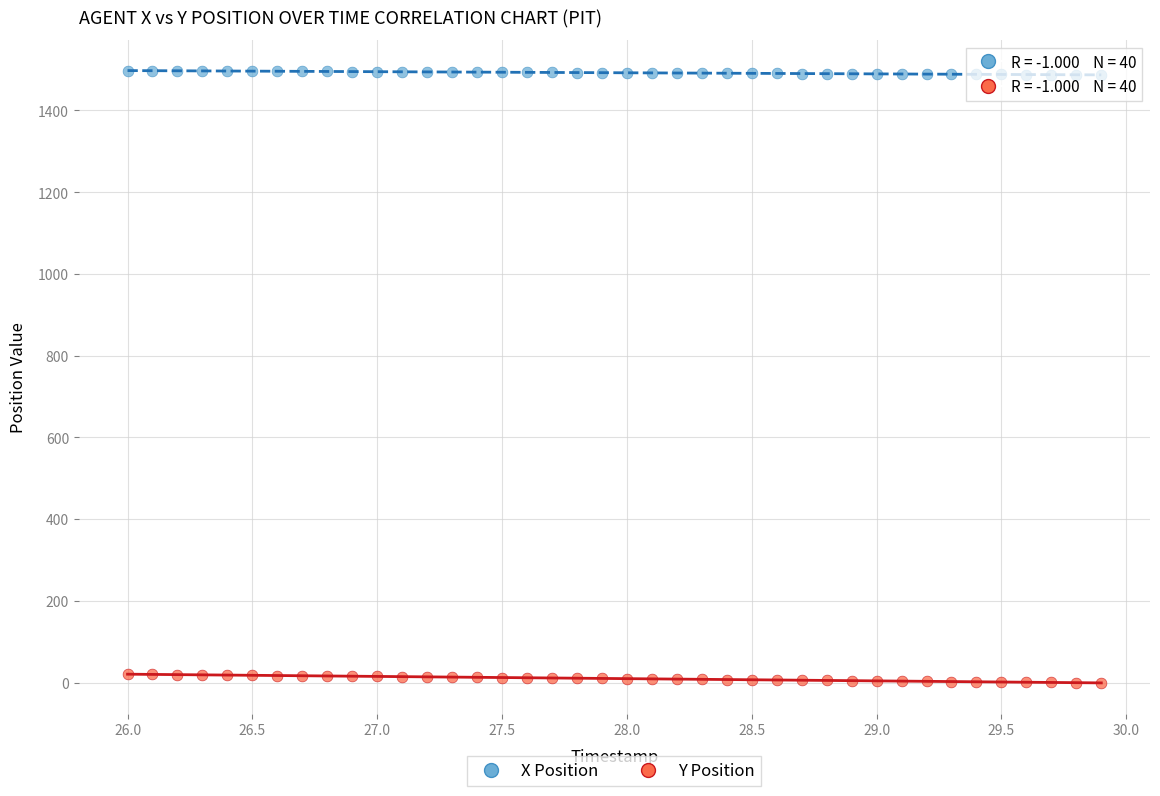

Across all data points, what is the range of X values (max minus min)?

3.9